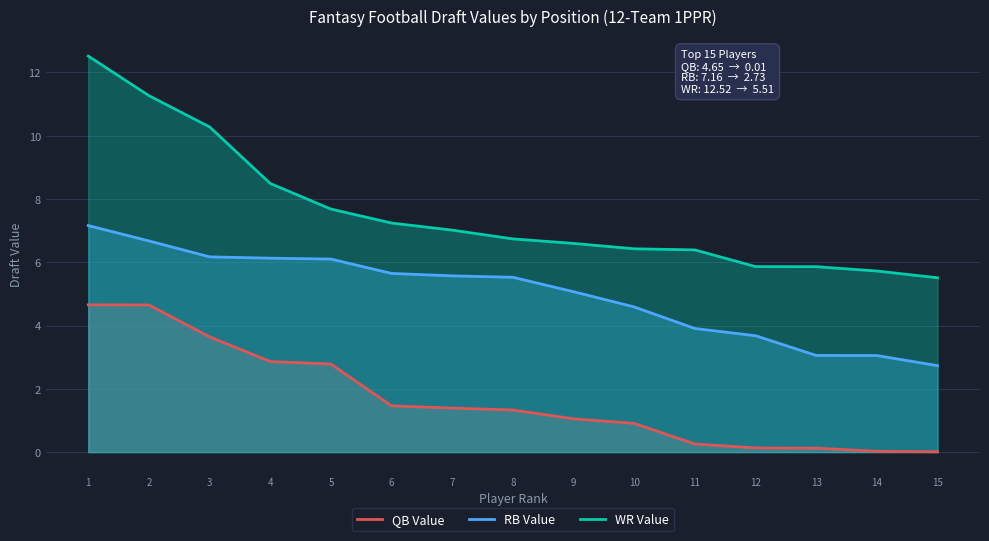

Rank the categories by RB Value value from lowest to highest.

15, 14, 13, 12, 11, 10, 9, 8, 7, 6, 5, 4, 3, 2, 1